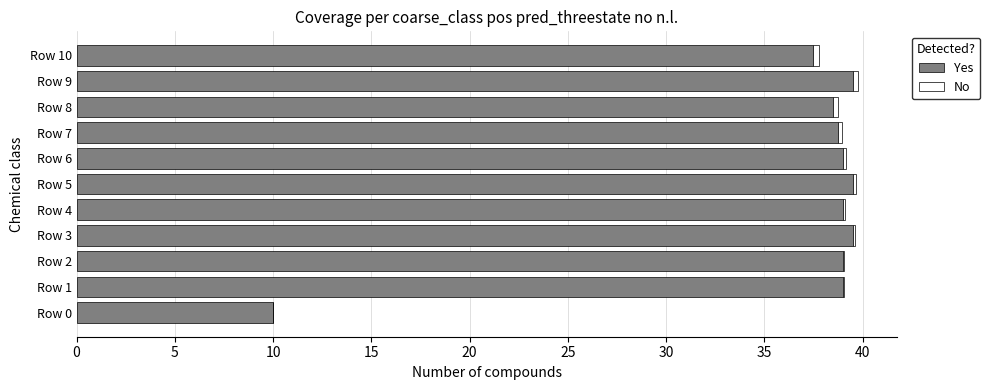

Is it true that Yes equals 21.2 at Row 5?

False